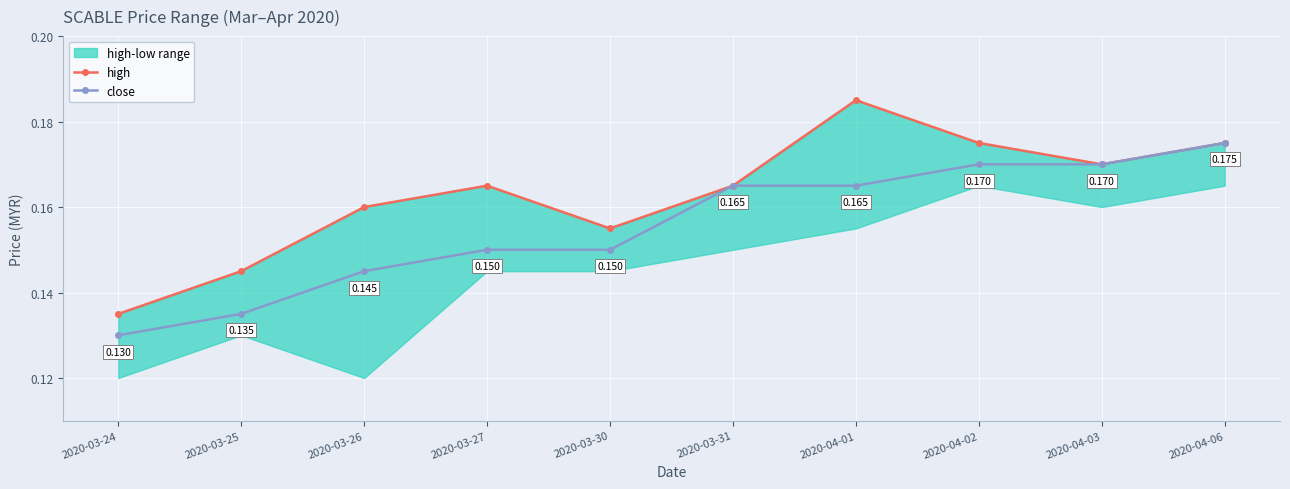

Which series has the largest total across all categories?

high